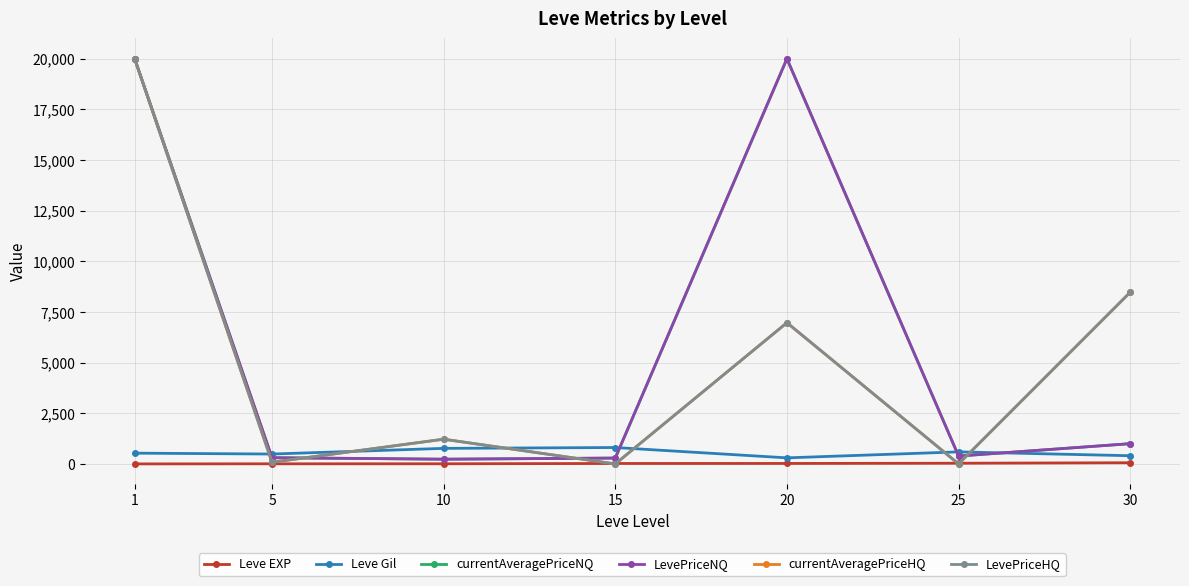

In LevePriceNQ, how many points are lower than both neighbors (excluding endpoints)?

2